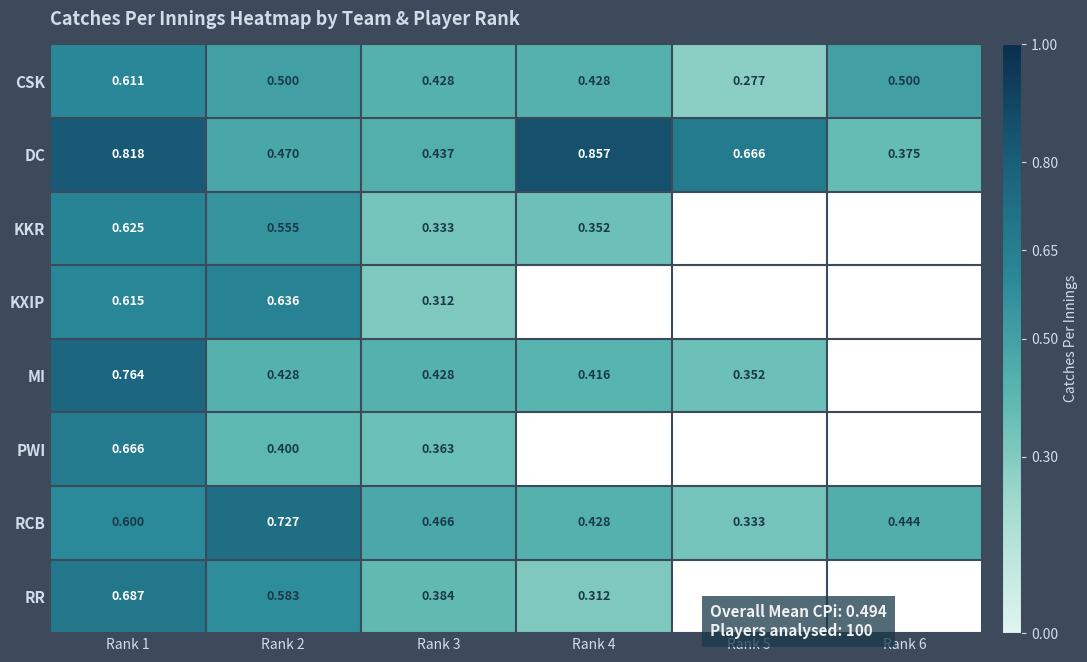

At Rank 2, list the series in order from smallest to largest.

PWI, MI, DC, CSK, KKR, RR, KXIP, RCB